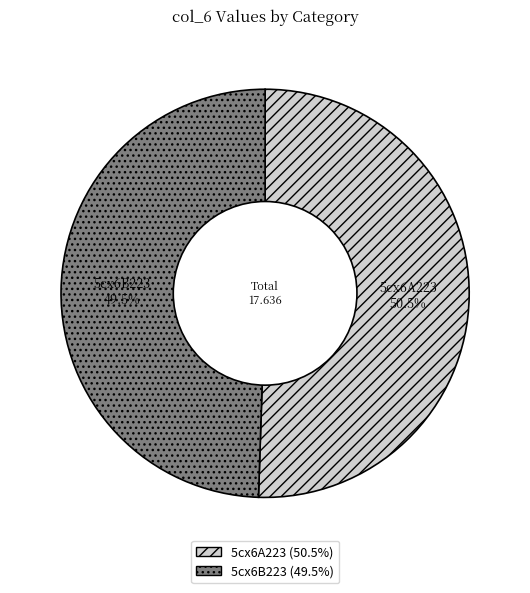

True or false: 5cx6A223 accounts for 64% of the total.

False